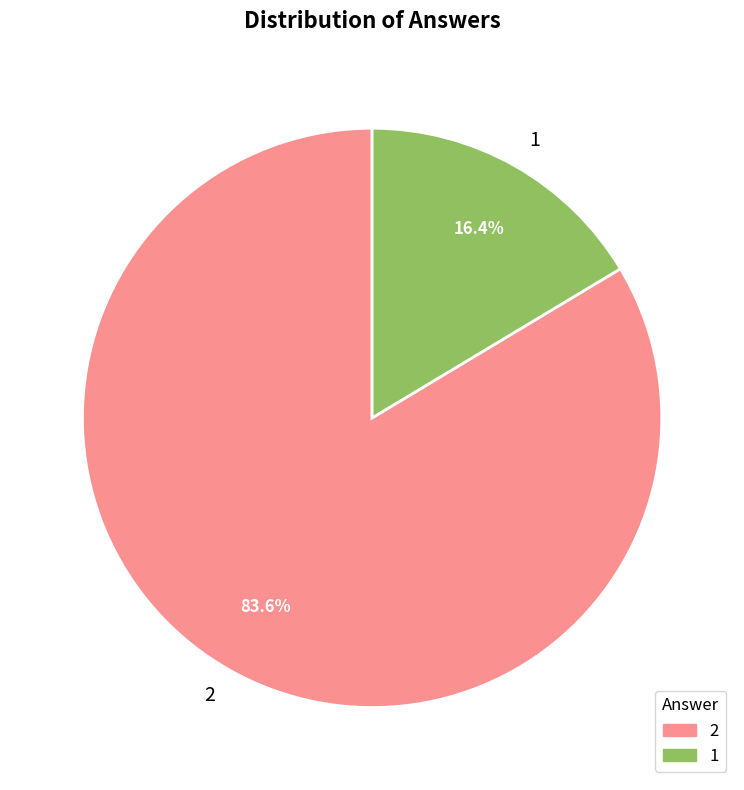

To the nearest percent, what percentage of the pie is 2?

84%